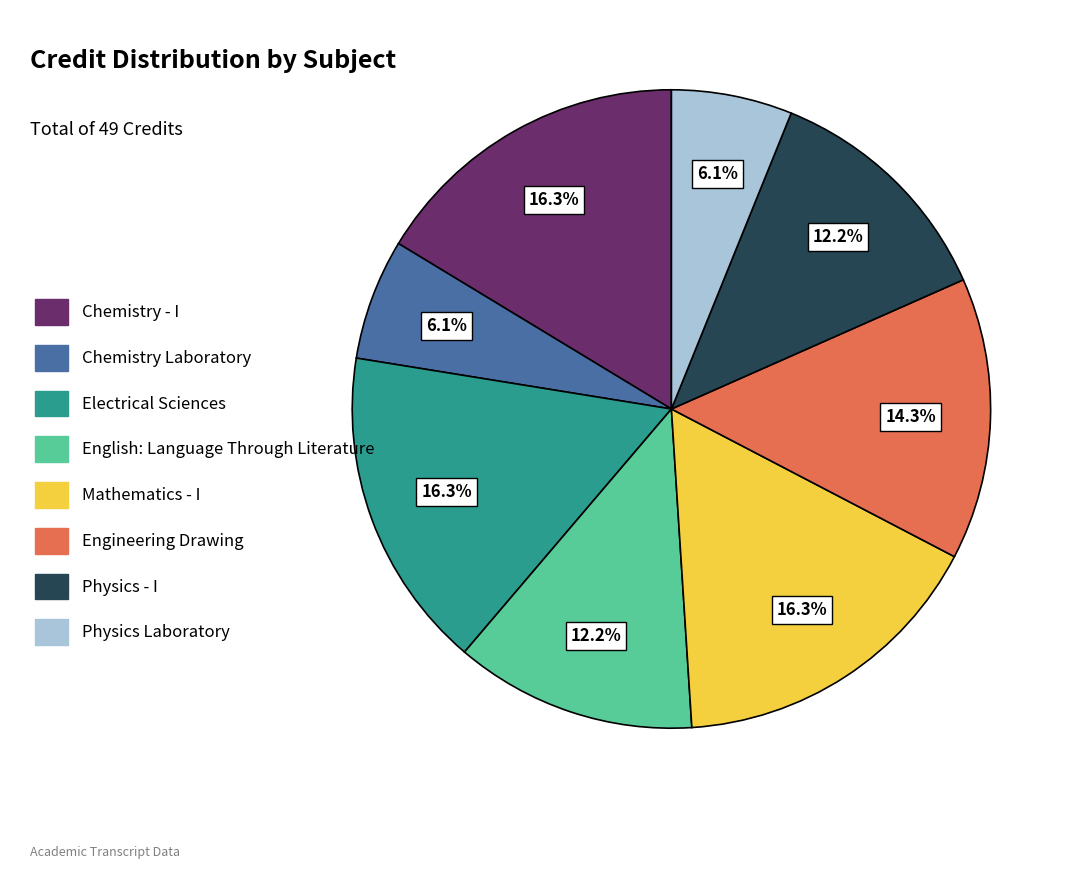

To the nearest percent, what is the combined percentage of Chemistry Laboratory and Chemistry - I?

22%